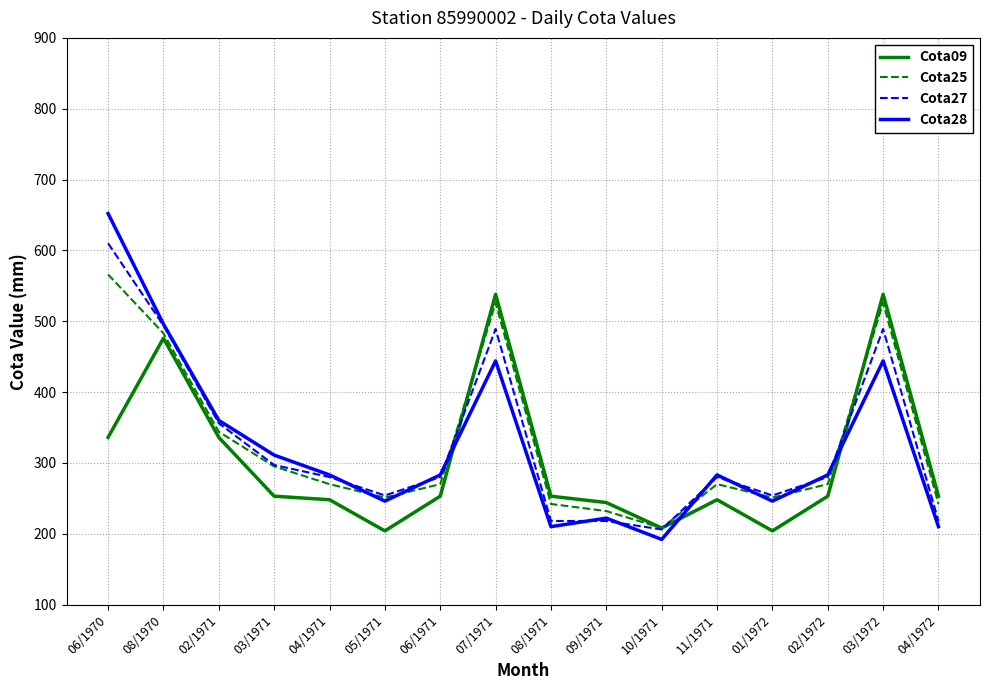

Reading right to left, list all the values displayed in this chart.

Cota09: 253	538	253	204	248	208	244	253	538	253	204	248	253	336	476	336
Cota25: 242	526	270	251	270	208	232	242	526	270	251	270	295	344	483	566
Cota27: 218	489	280	254	280	206	218	218	489	280	254	280	297	356	494	610
Cota28: 210	444	283	246	283	192	222	210	444	283	246	283	311	360	496	652